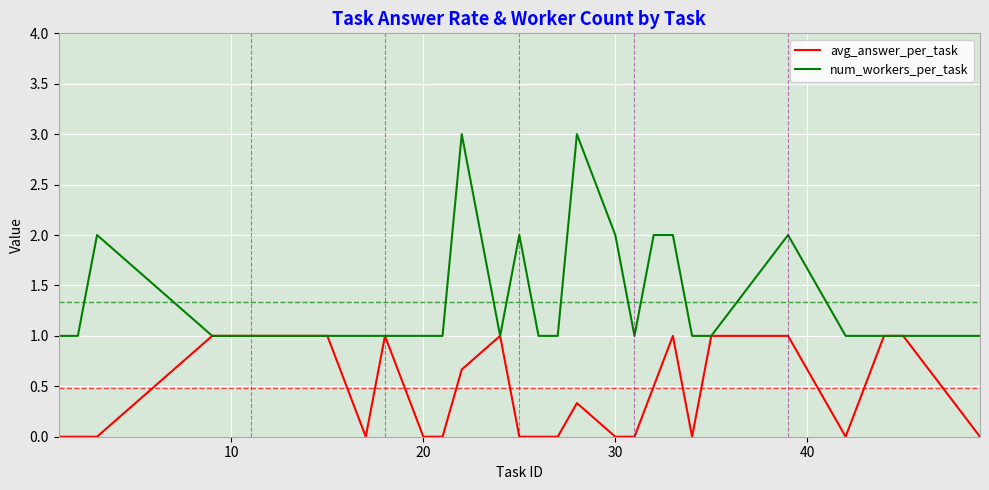

What is the greatest value displayed?

3.0